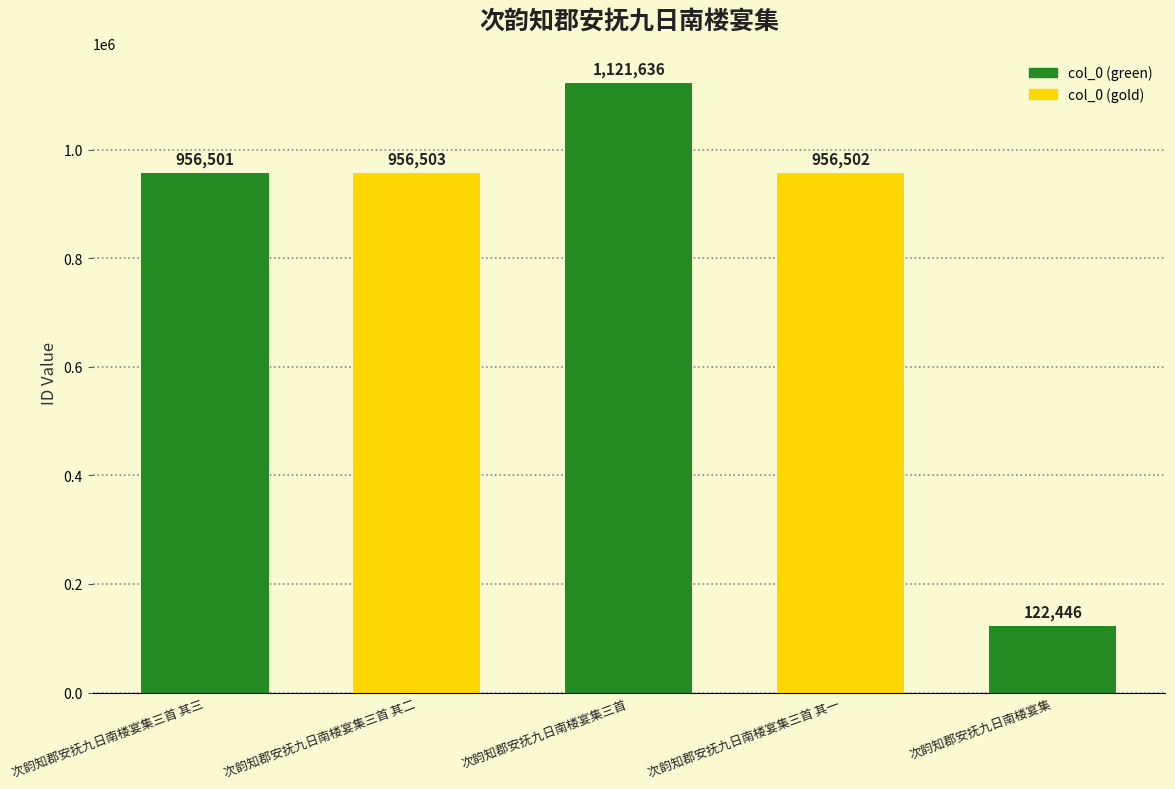

What is the change in value from 次韵知郡安抚九日南楼宴集三首 其三 to 次韵知郡安抚九日南楼宴集三首 其二?

+2